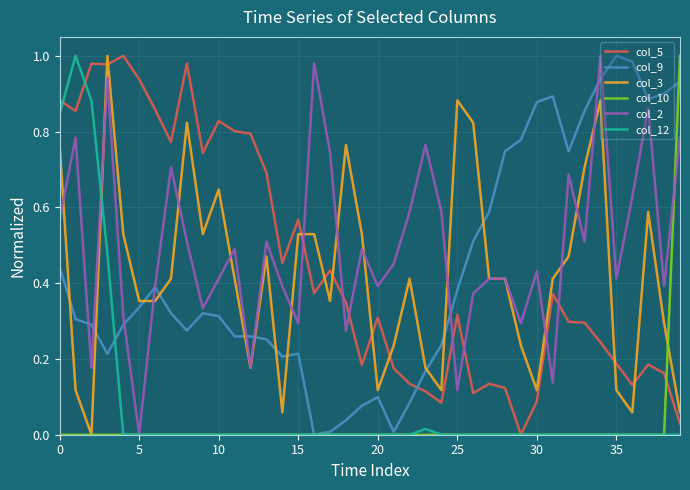

Which series has the largest total across all categories?

col_2